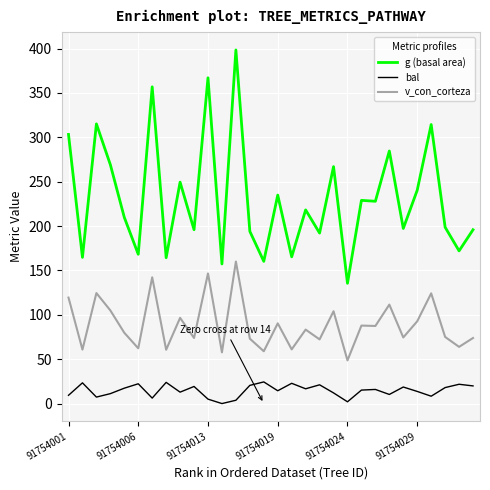

True or false: v_con_corteza and g (basal area) intersect in this chart.

False